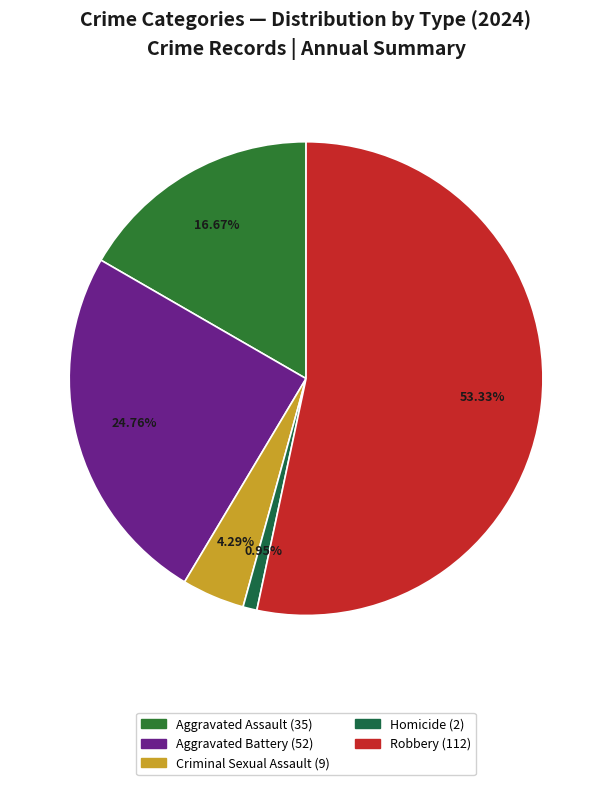

The Homicide slice represents 1% of the pie. True or false?

True